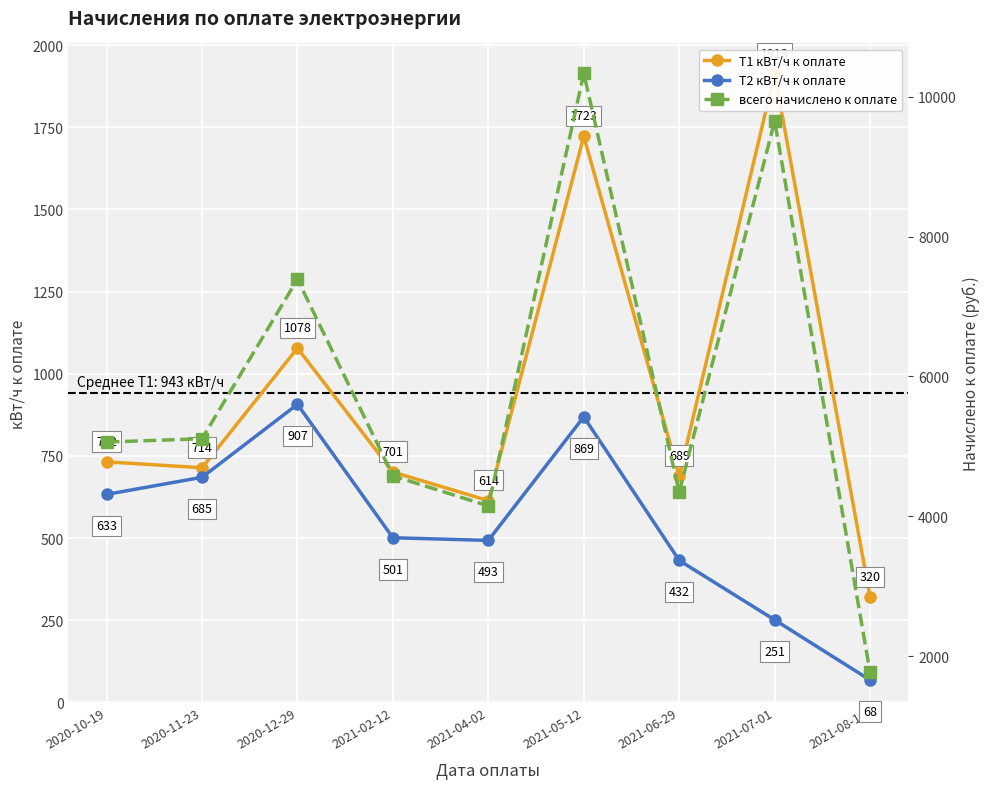

What is the total value across all series at 2020-11-23?

6508.7